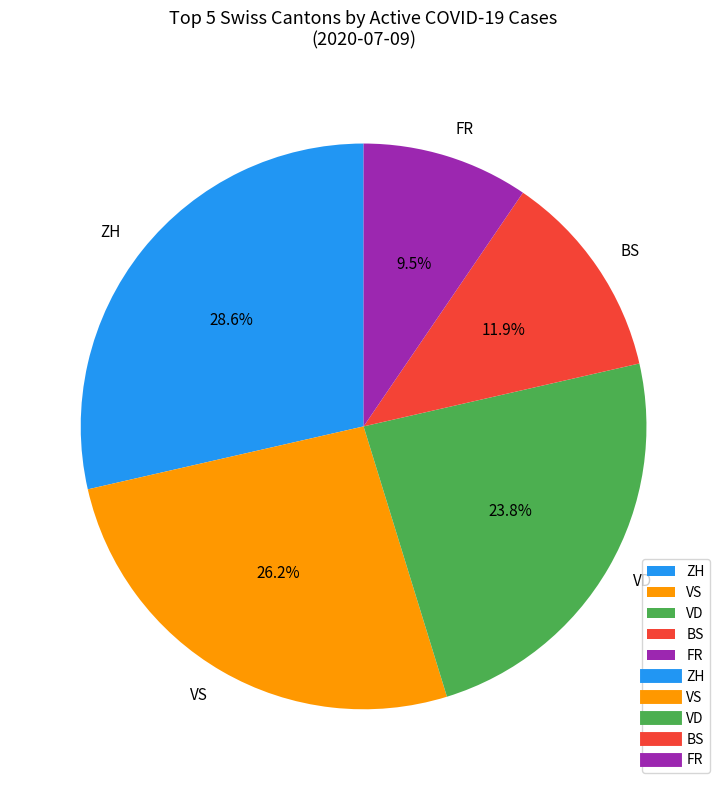

What is the ratio of the value at VS to the value at VD?

1.1